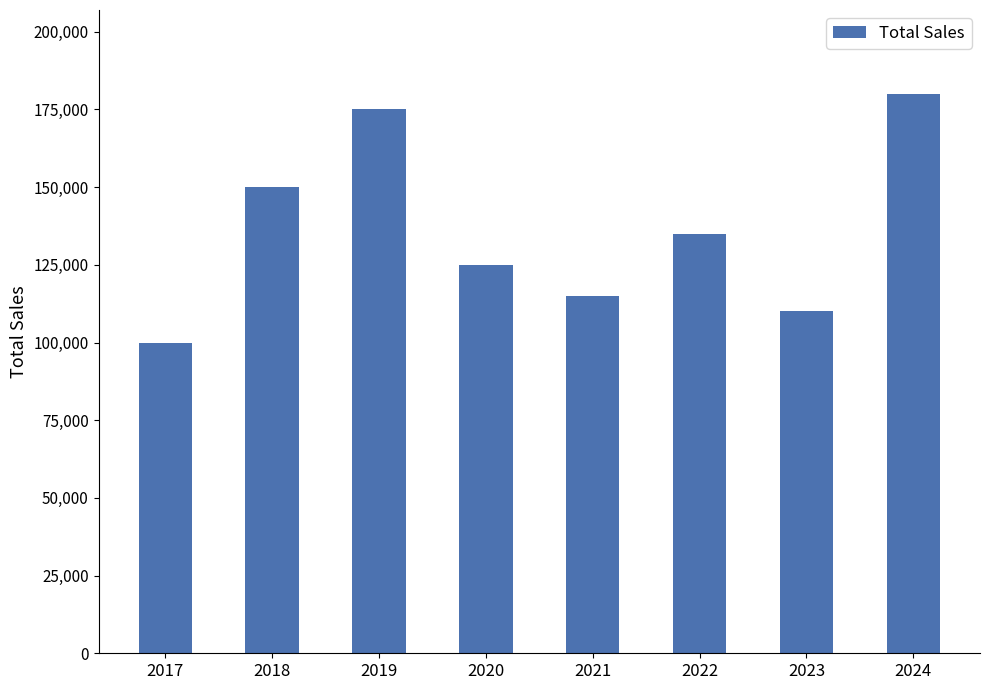

Does the chart contain any negative values?

No